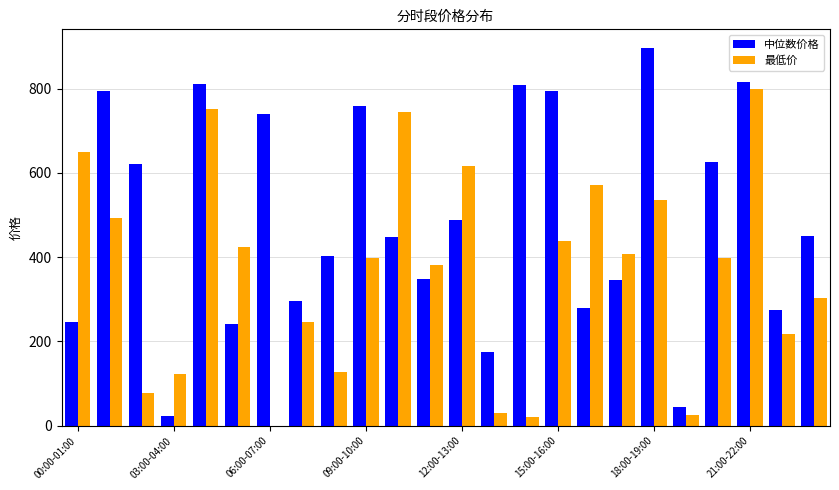

Which series has the largest total across all categories?

中位数价格